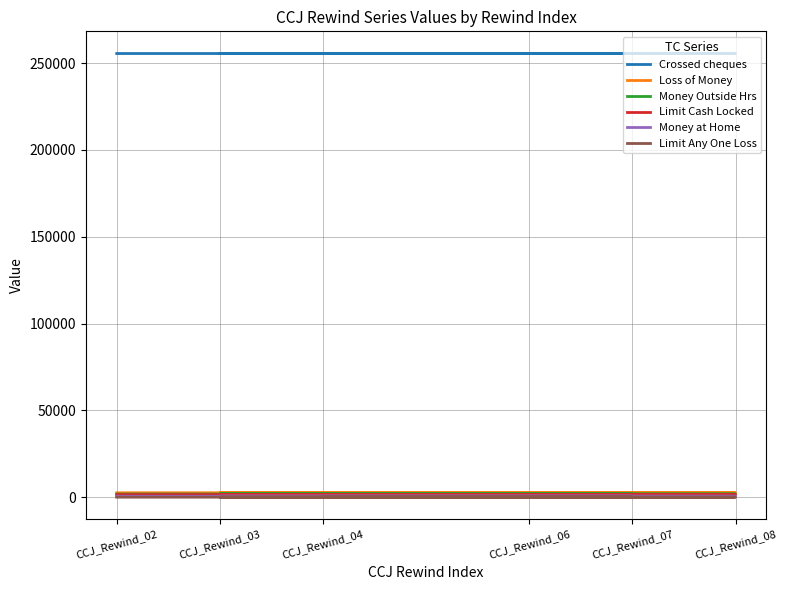

Which series has the largest total across all categories?

Crossed cheques